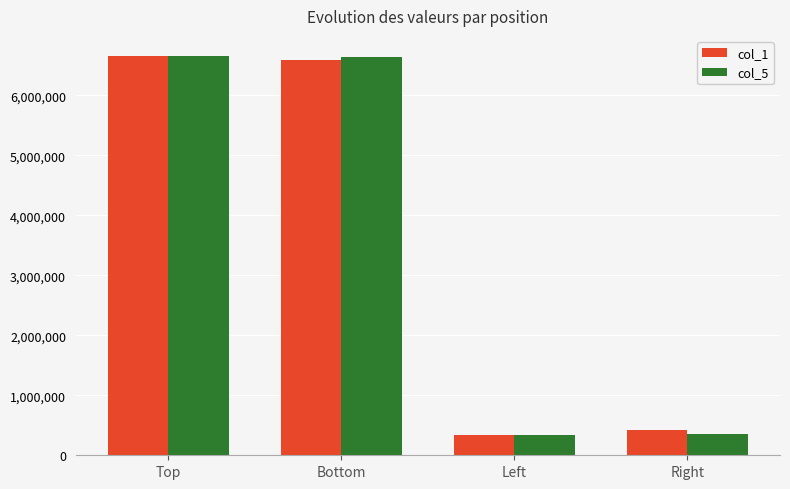

What is the spread (max minus min) of values at Right?

63930